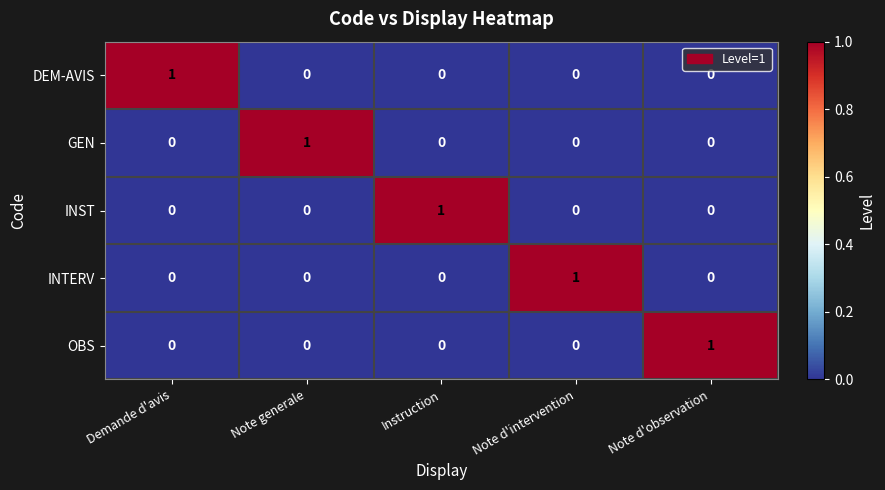

Reading right to left, what are all the values shown in this chart?

DEM-AVIS: 0	0	0	0	1
GEN: 0	0	0	1	0
INST: 0	0	1	0	0
INTERV: 0	1	0	0	0
OBS: 1	0	0	0	0